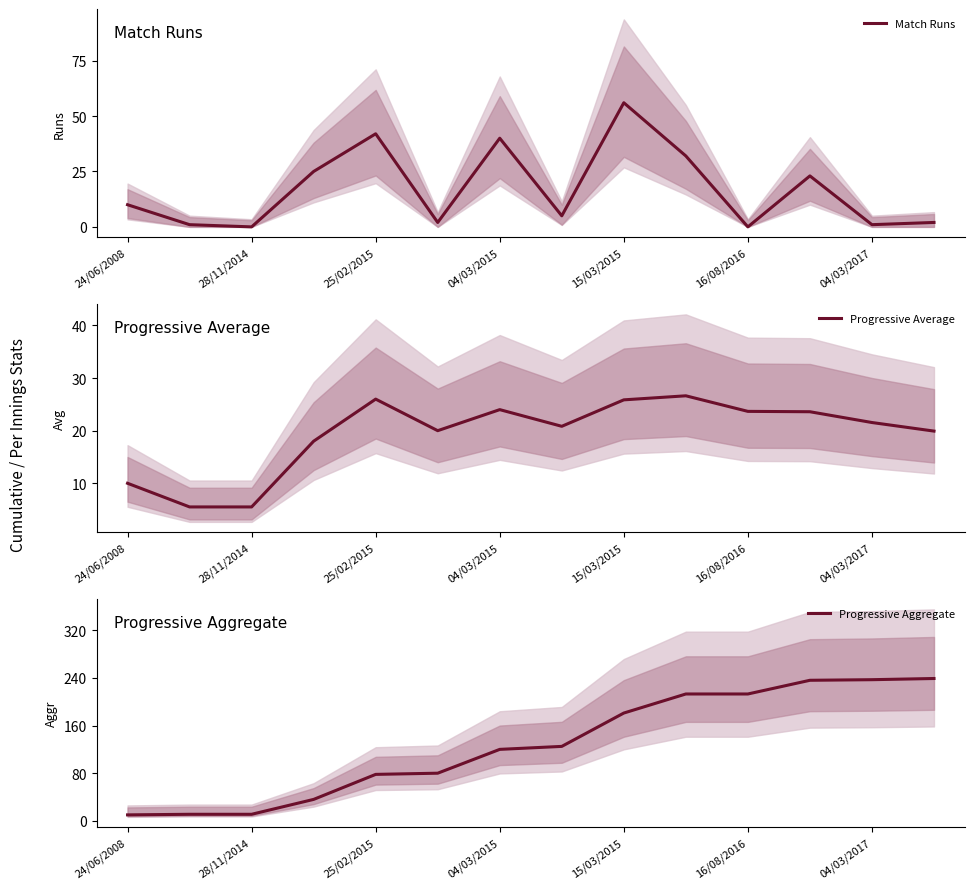

What is the lowest value of the Progressive Aggregate series?

10